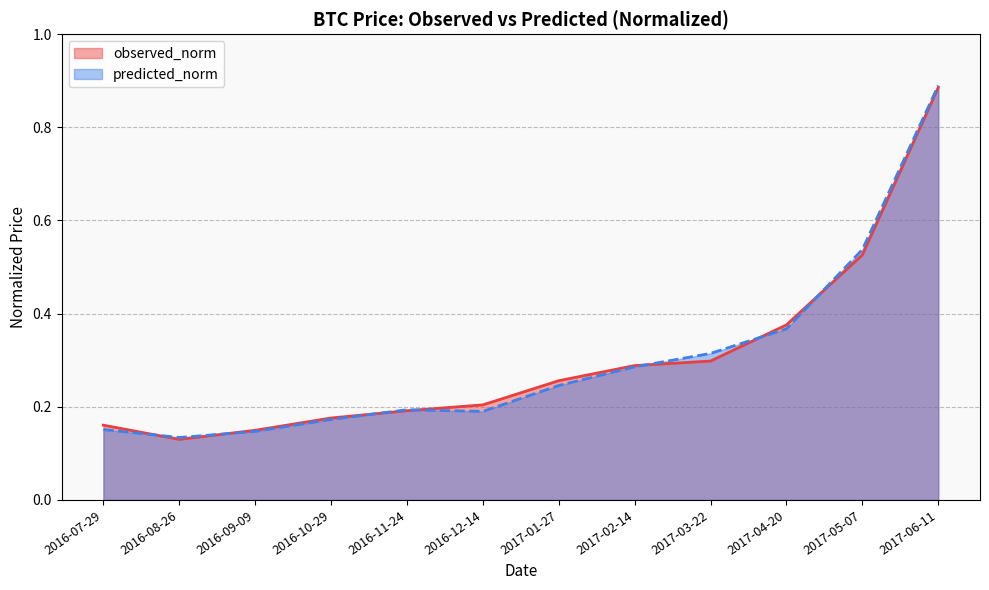

What is the smallest value displayed?

0.1